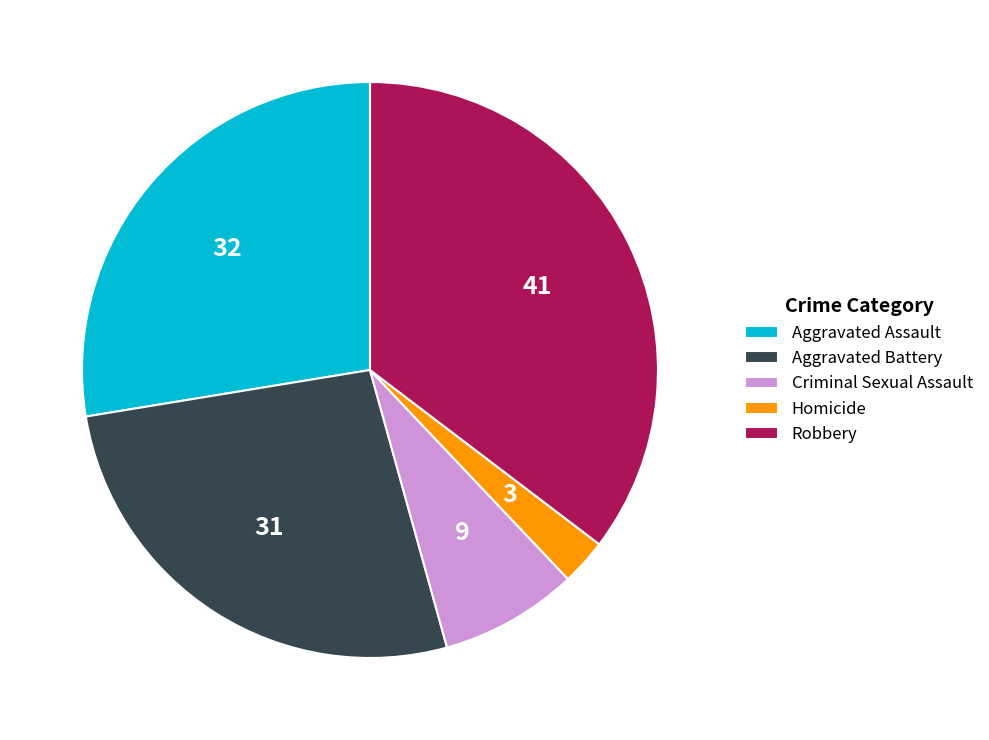

Is there a majority slice in this chart?

No